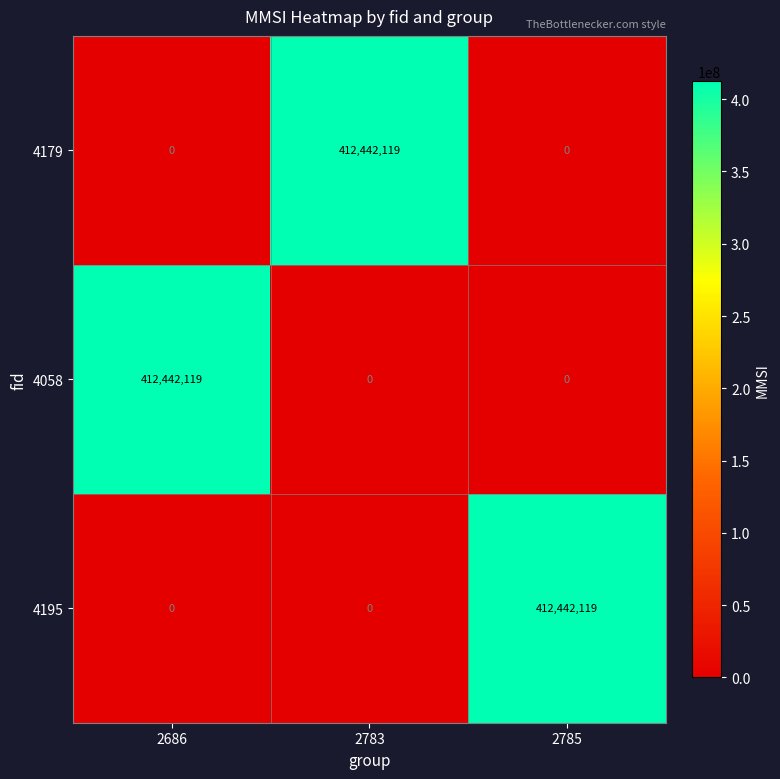

What is the difference between the maximum and minimum values in the 4058 series?

412442119